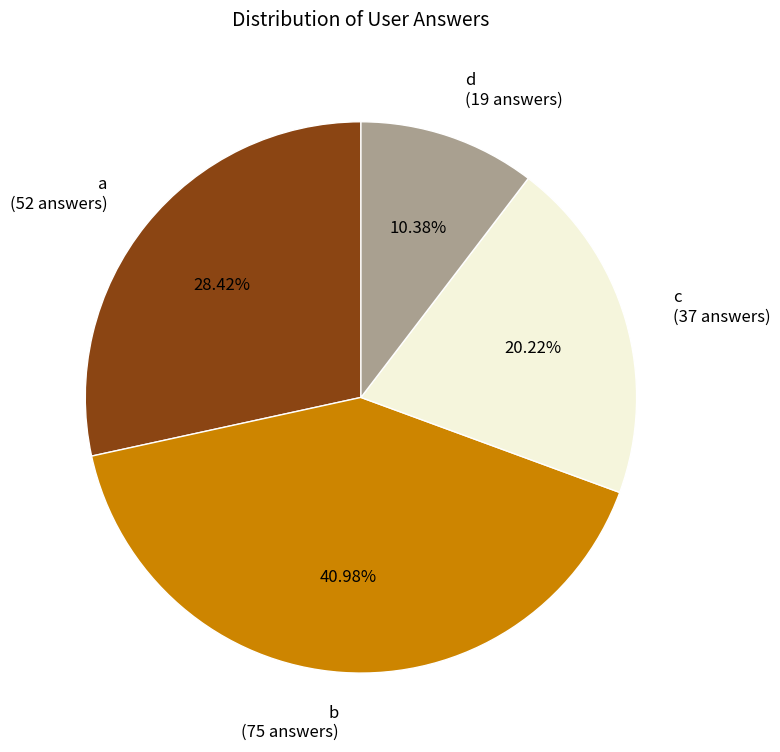

Which has a higher value, a or b?

b